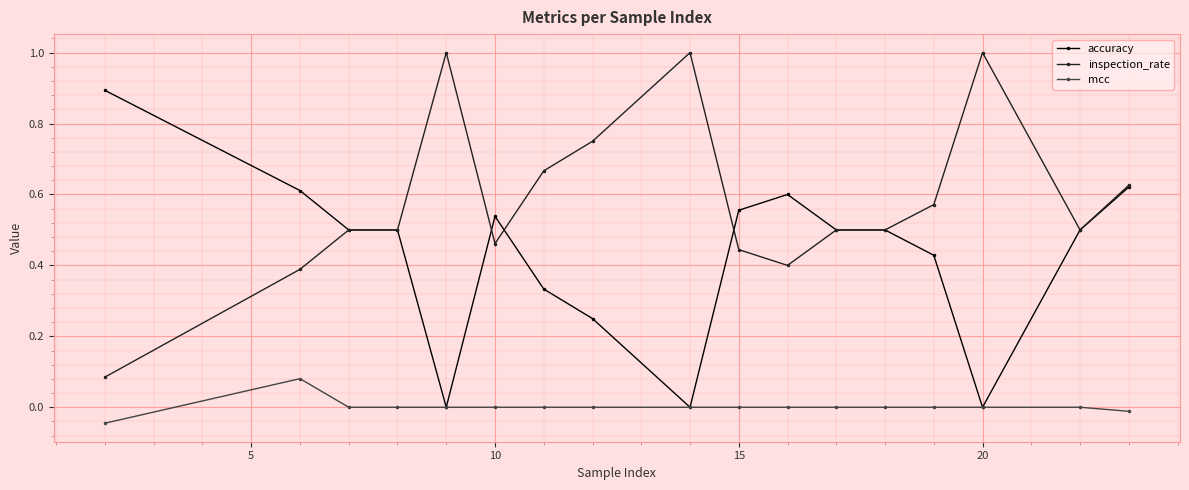

Which series has the largest total across all categories?

inspection_rate